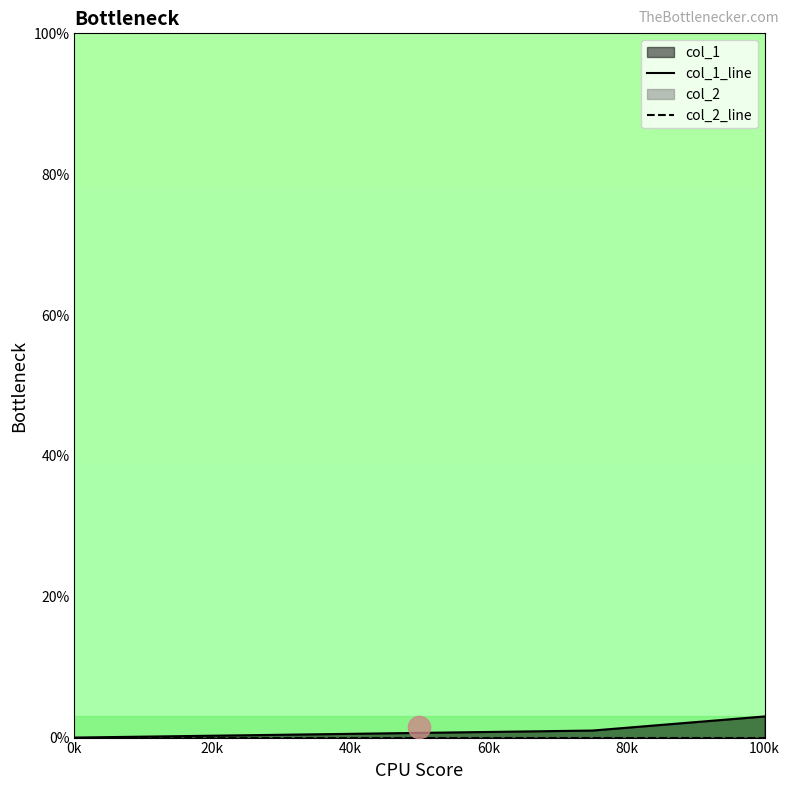

Which series has the largest total across all categories?

col_1_line